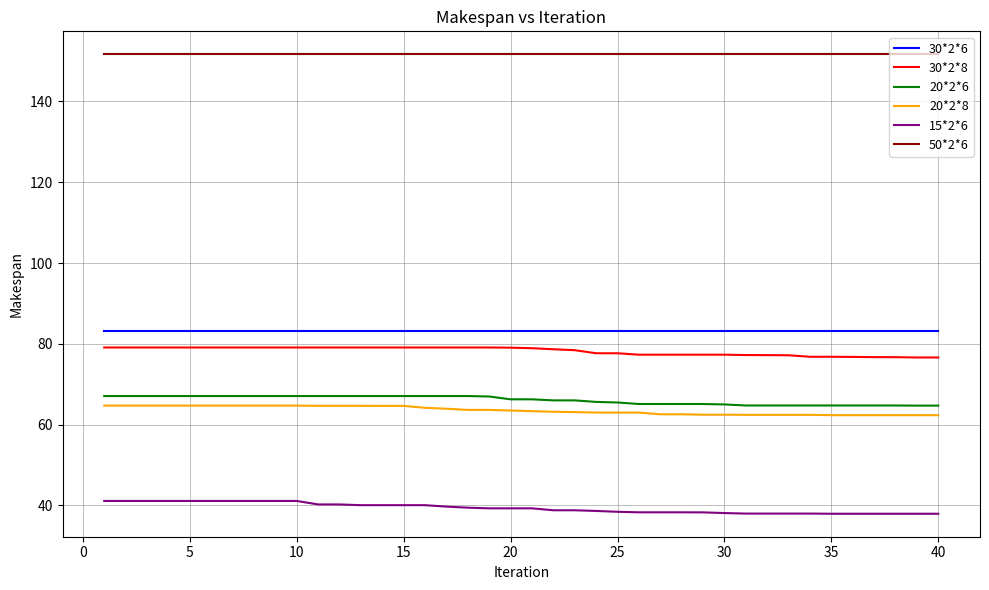

Which series has the largest total across all categories?

50*2*6